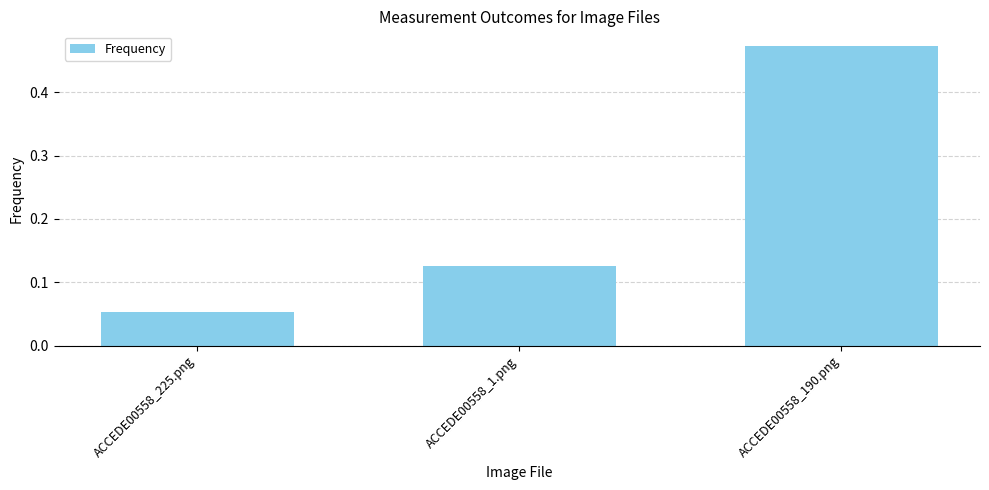

Which label corresponds to the largest value in the chart?

ACCEDE00558_190.png